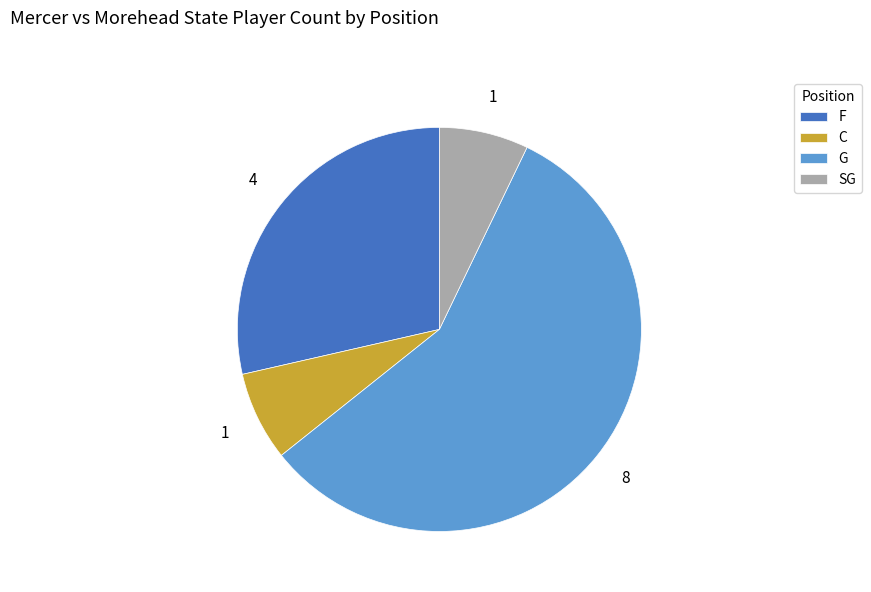

True or false: C accounts for 1% of the total.

False